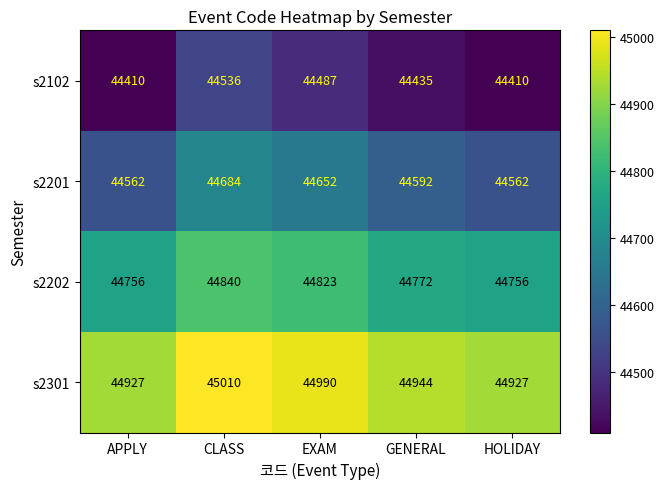

At EXAM, list the series in order from smallest to largest.

s2102, s2201, s2202, s2301